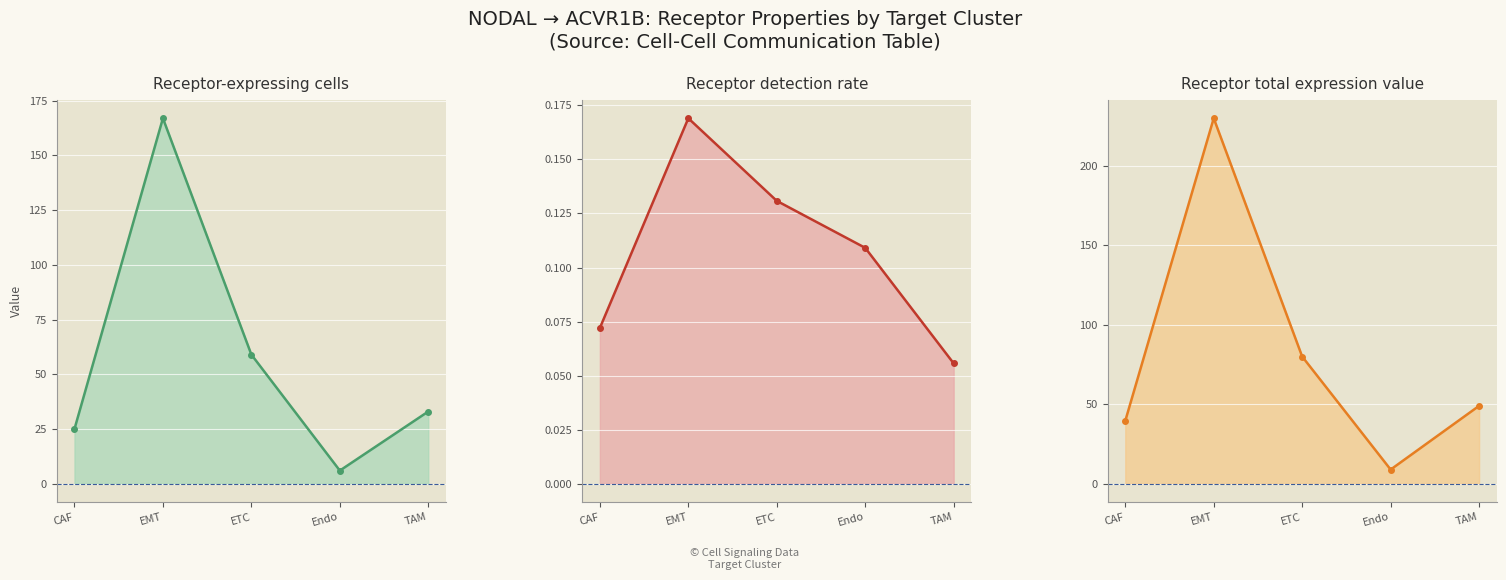

What is the sum of all Receptor detection rate values?

0.5